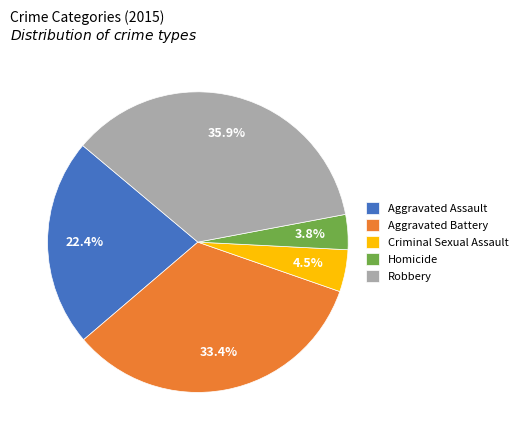

Which category has the smallest portion of the pie?

Homicide